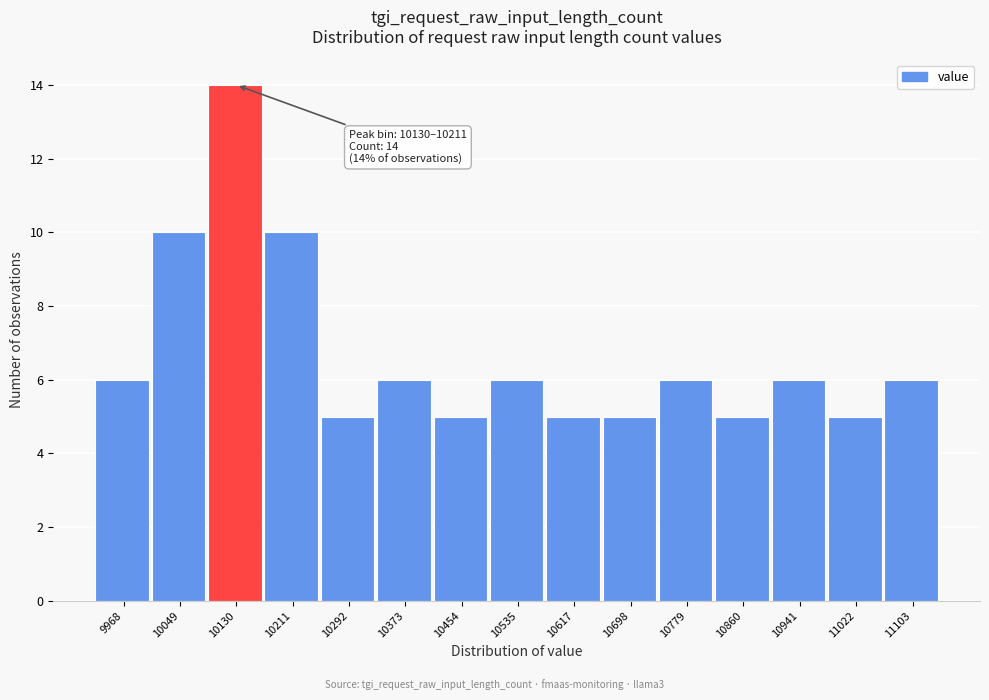

Reading left to right, list all the values displayed in this chart.

9968=6	10049=10	10130=14	10211=10	10292=5	10373=6	10454=5	10535=6	10617=5	10698=5	10779=6	10860=5	10941=6	11022=5	11103=6